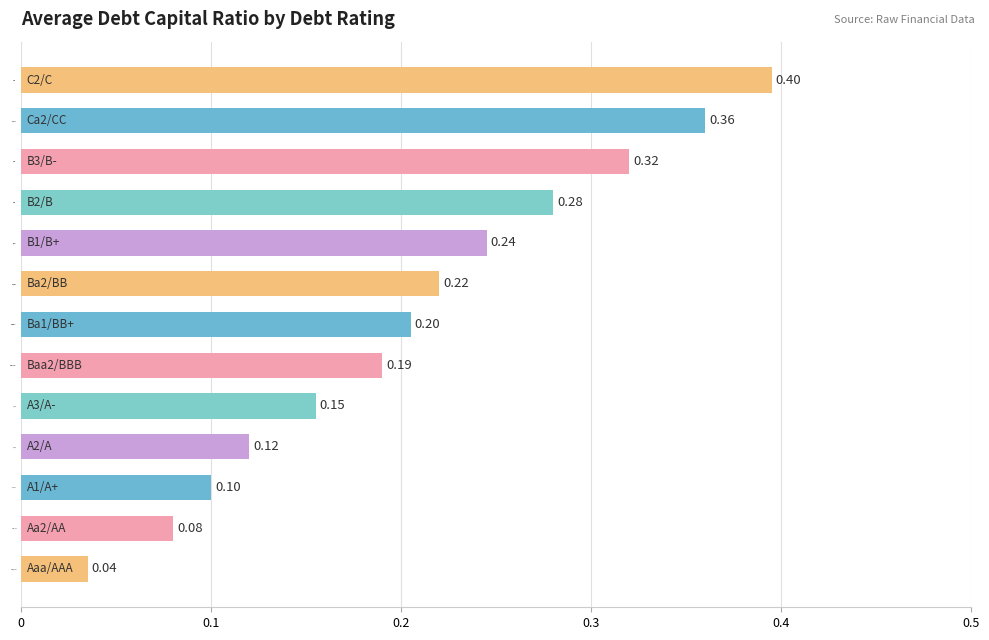

What is the change in value from A3/A- to Ba2/BB?

+0.1